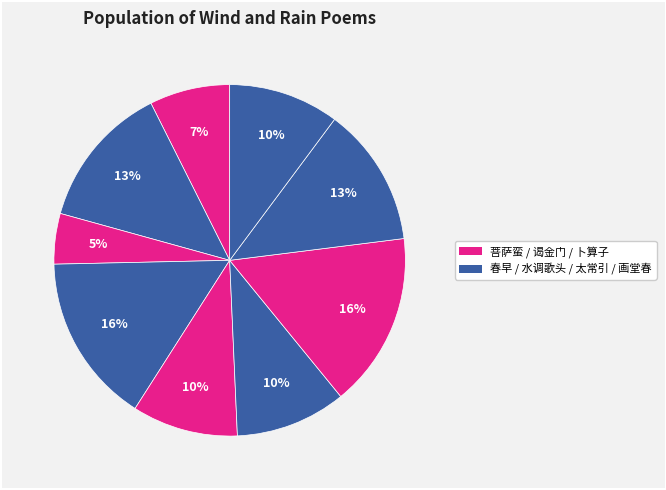

Count the number of slices in the pie.

9